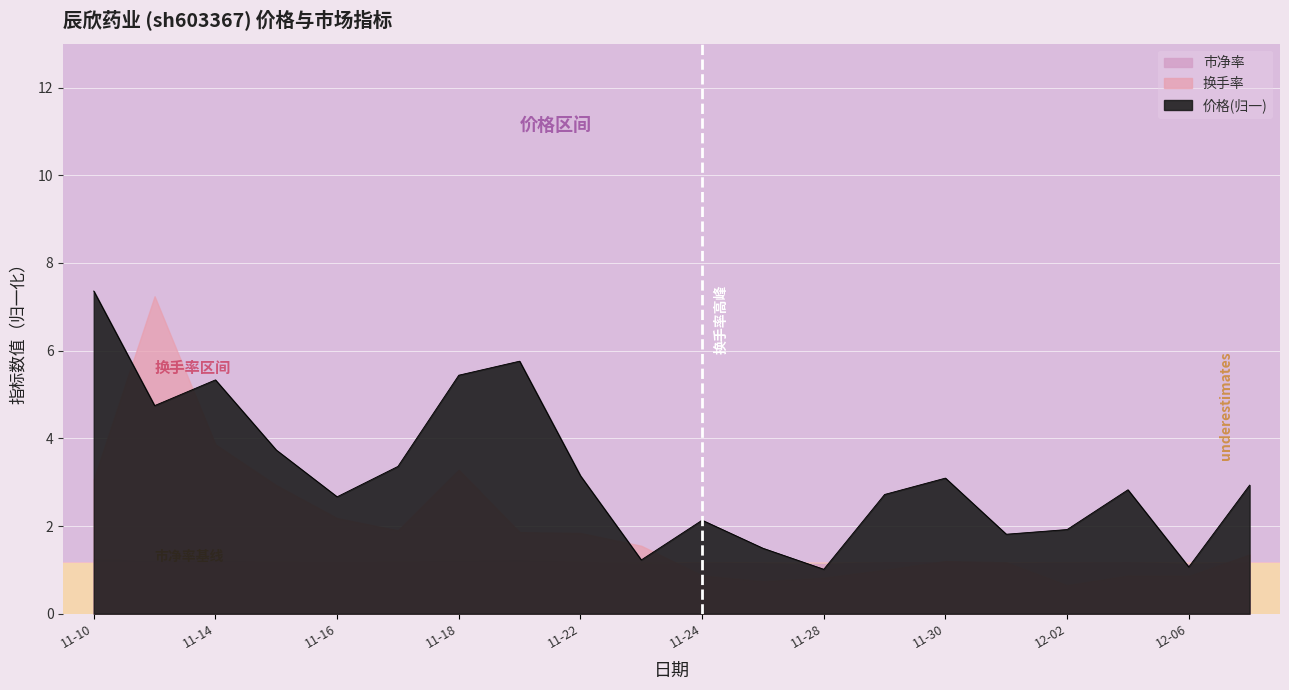

True or false: 价格 and 市净率 intersect in this chart.

False